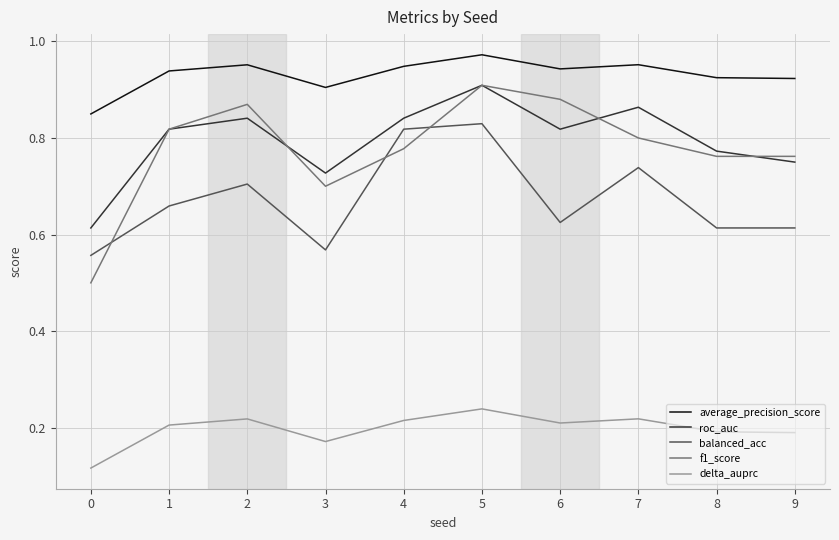

True or false: roc_auc and delta_auprc intersect in this chart.

False